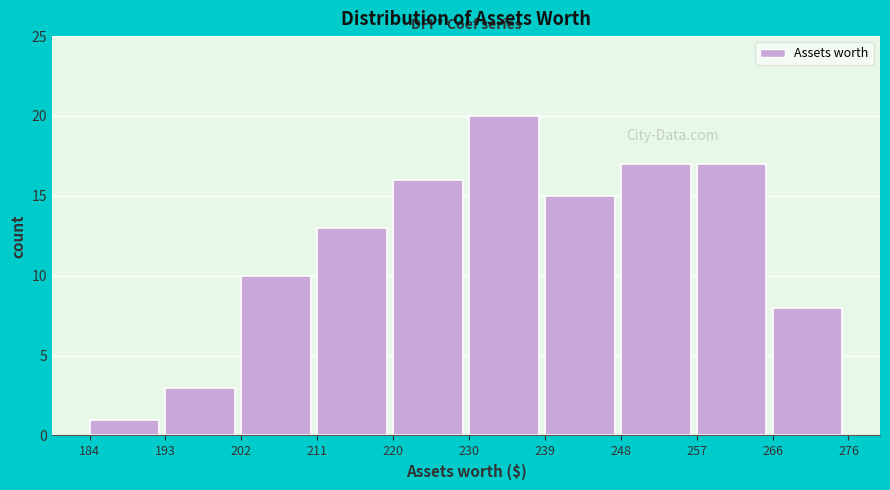

What is the height of the bar covering 230 to 239 on the x-axis? The values are not printed on the chart, so give them approximately, as read against the axis.

20